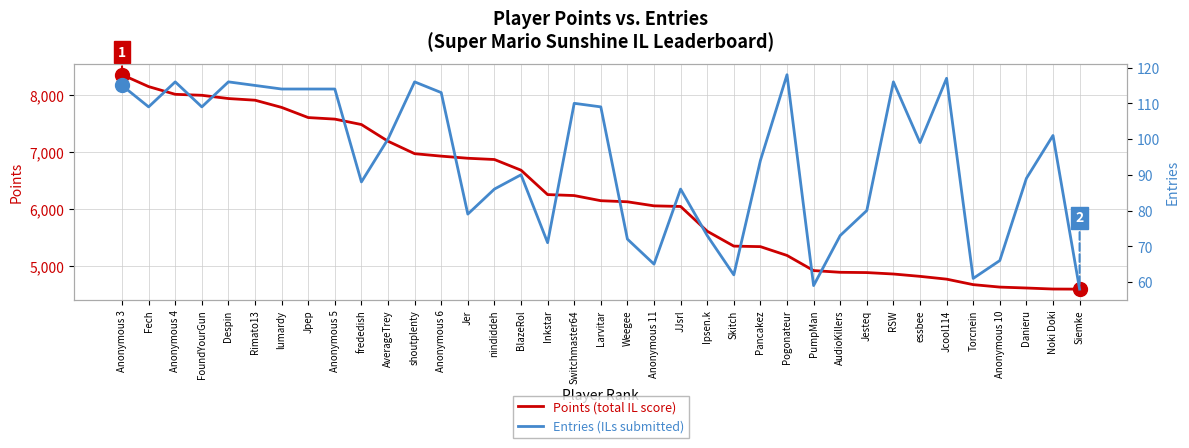

The value of Entries (ILs submitted) at Skitch is 62. True or false?

True